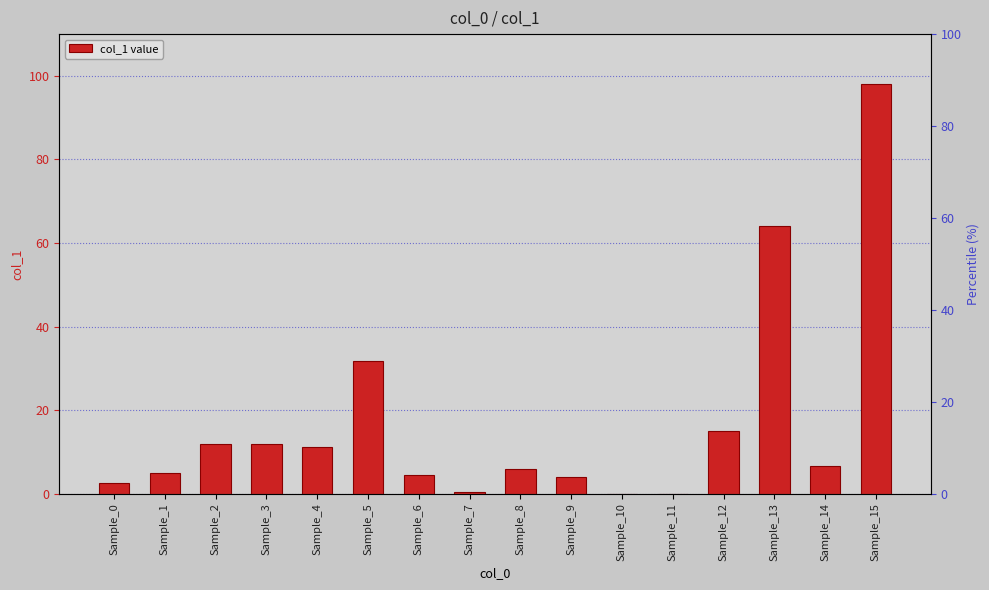

Reading right to left, extract all data points from this chart.

98.0	6.7	64.2	15.1	0.0	0.0	4.0	5.8	0.4	4.5	31.9	11.2	11.9	11.9	5.0	2.6